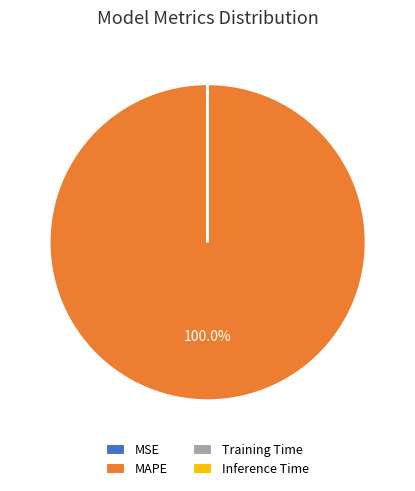

Which slice is the largest?

MAPE